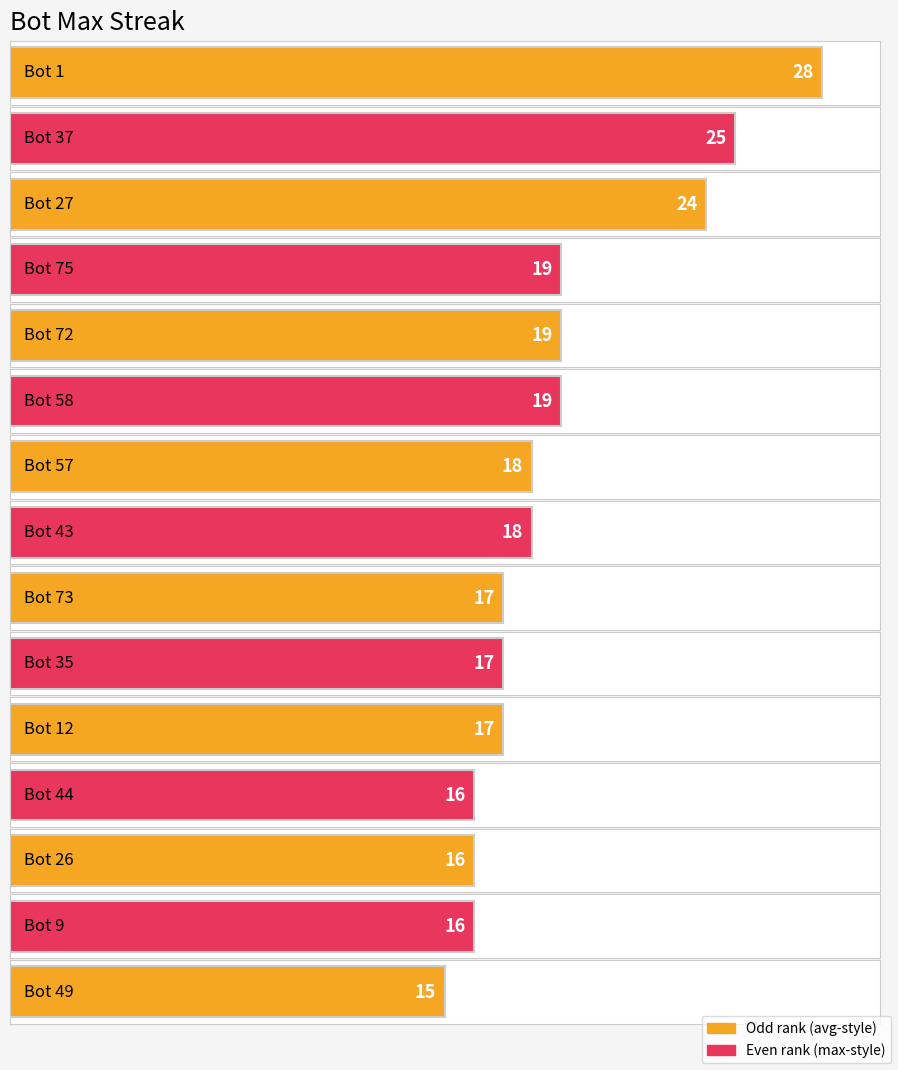

How many bars are there in total?

15